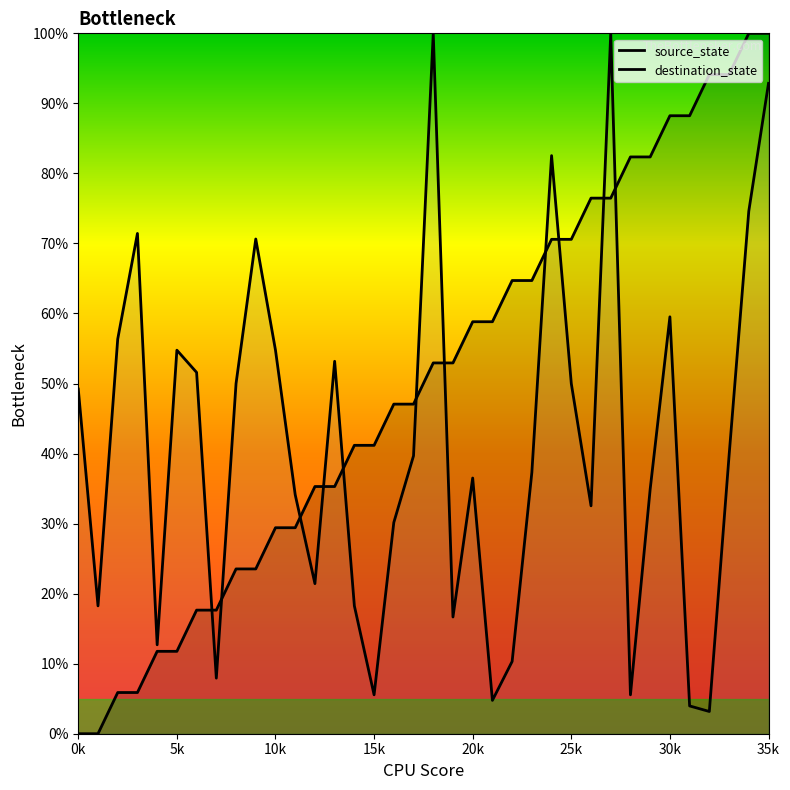

Reading left to right, extract all data points from this chart.

source_state: 0.0	0.0	5.9	5.9	11.8	11.8	17.6	17.6	23.5	23.5	29.4	29.4	35.3	35.3	41.2	41.2	47.1	47.1	52.9	52.9	58.8	58.8	64.7	64.7	70.6	70.6	76.5	76.5	82.4	82.4	88.2	88.2	94.1	94.1	100.0	100.0
destination_state: 49.2	18.3	56.3	71.4	12.7	54.8	51.6	7.9	50.0	70.6	54.8	34.1	21.4	53.2	18.3	5.6	30.2	39.7	100.0	16.7	36.5	4.8	10.3	37.3	82.5	50.0	32.5	100.0	5.6	34.9	59.5	4.0	3.2	39.7	74.6	92.9